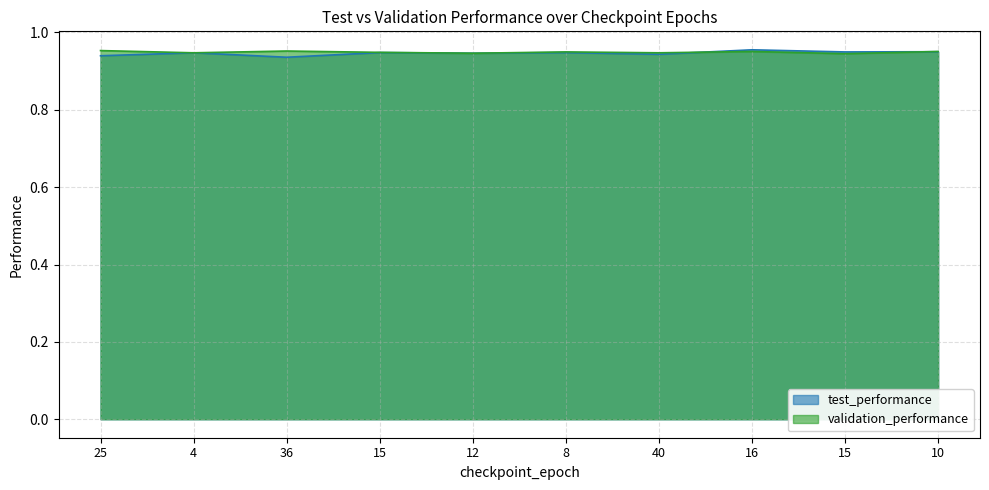

At which category does validation_performance reach its first local peak?

36